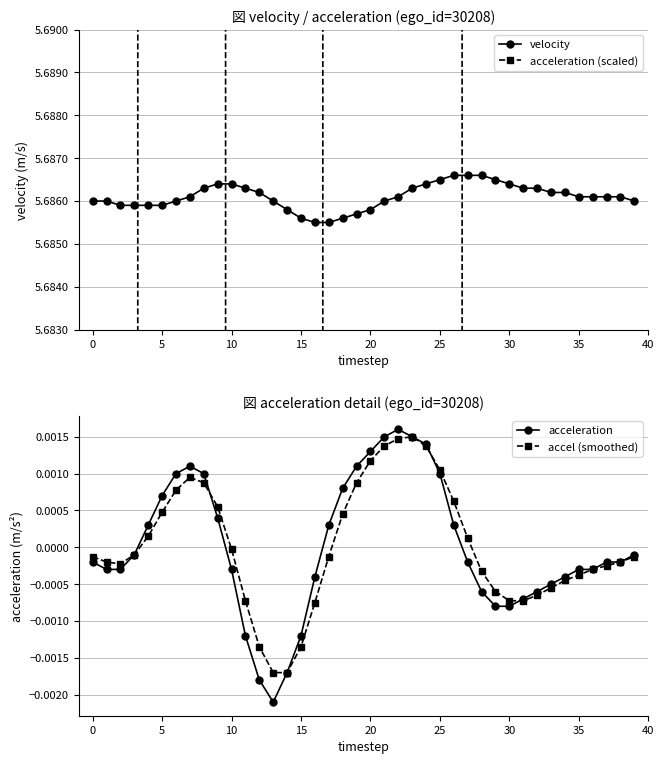

At which category does the chart reach its peak across all series?

22